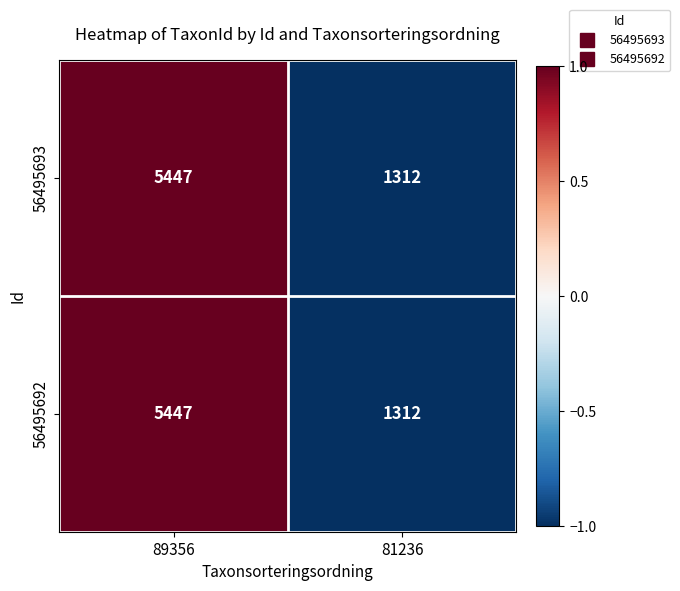

At which category does the chart reach its minimum across all series?

81236